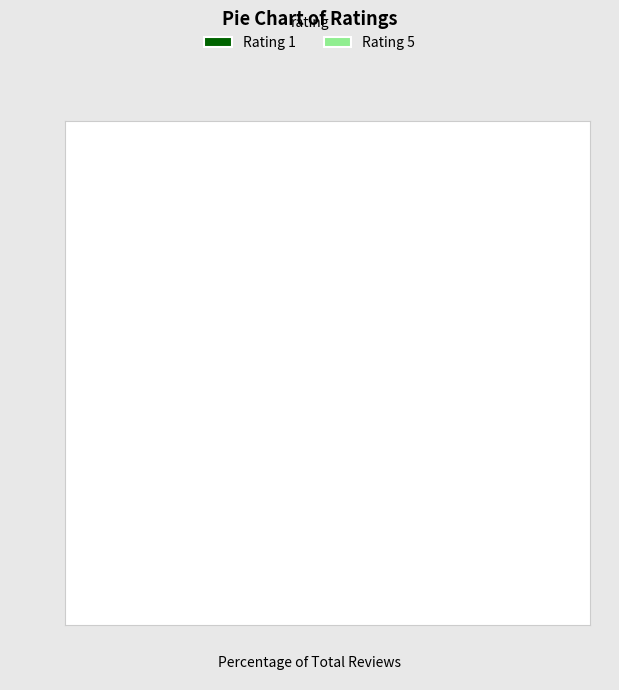

Which category has the biggest portion of the pie?

Rating 5